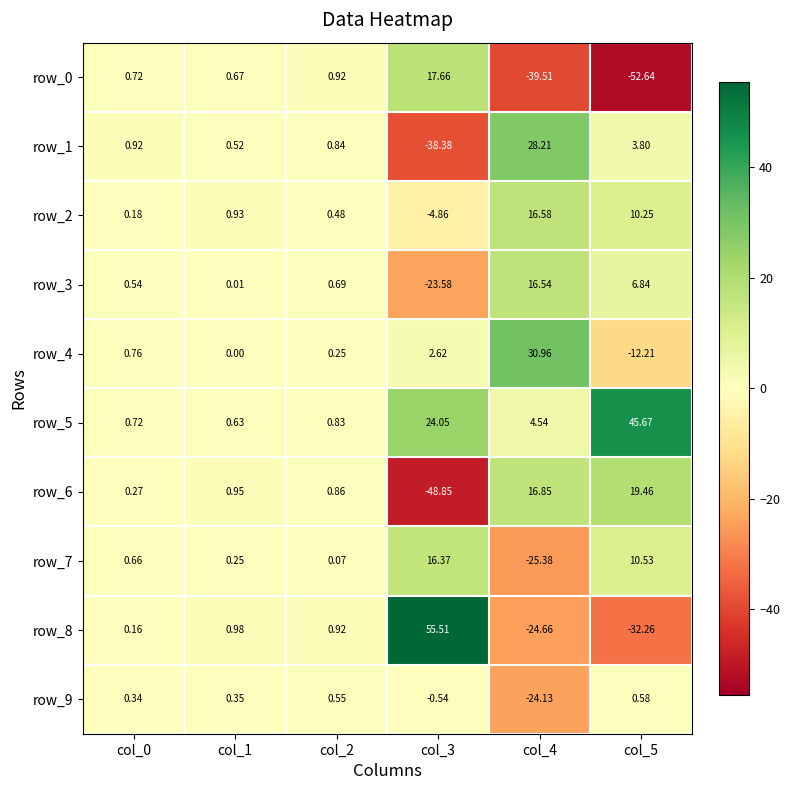

Is it true that row_2 equals 10.2 at col_5?

True